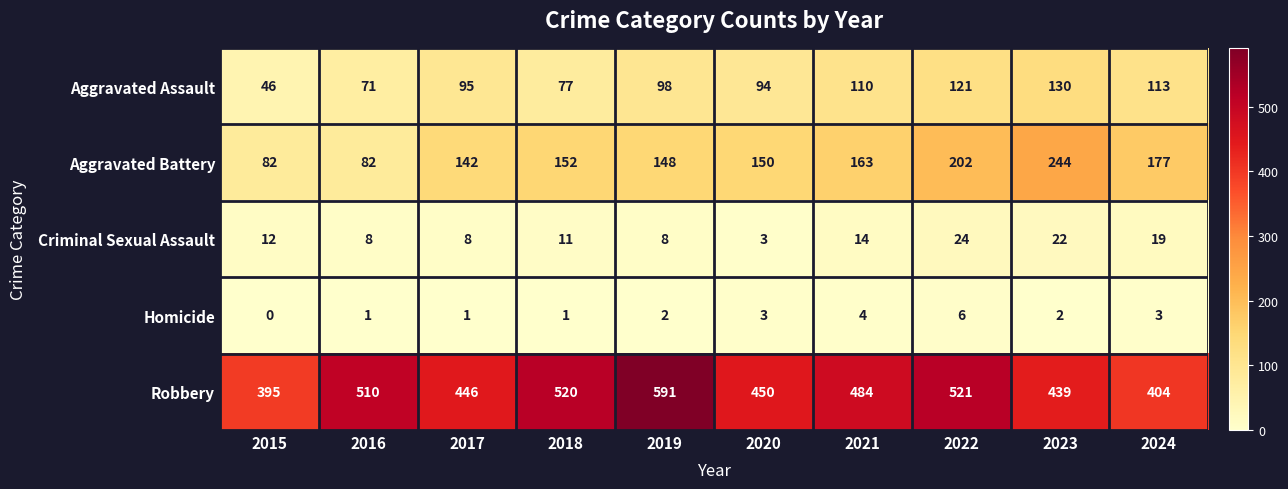

Which category has the highest value in the Criminal Sexual Assault series?

2022